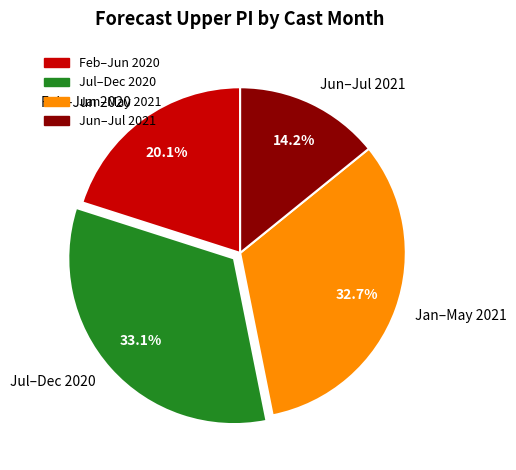

How many slices are in this pie chart?

4